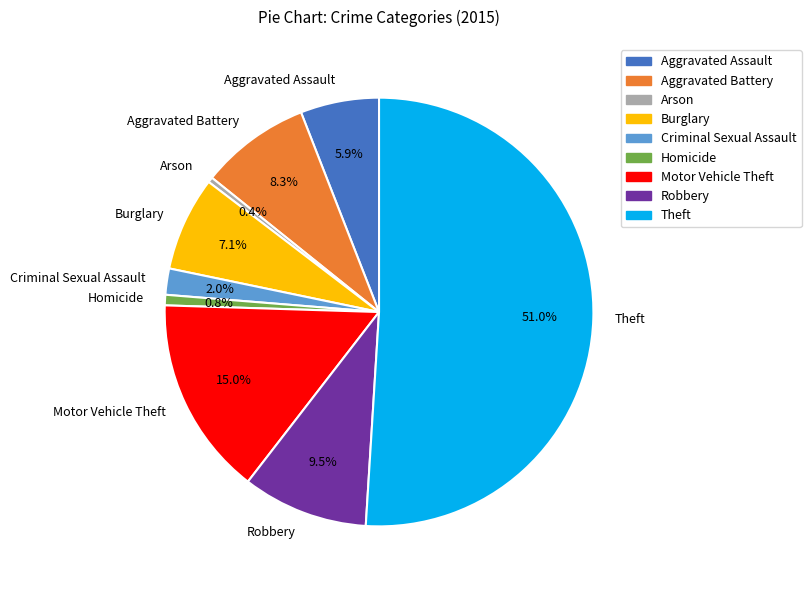

Approximately how many times larger is the value at Theft compared to Arson?

129.0